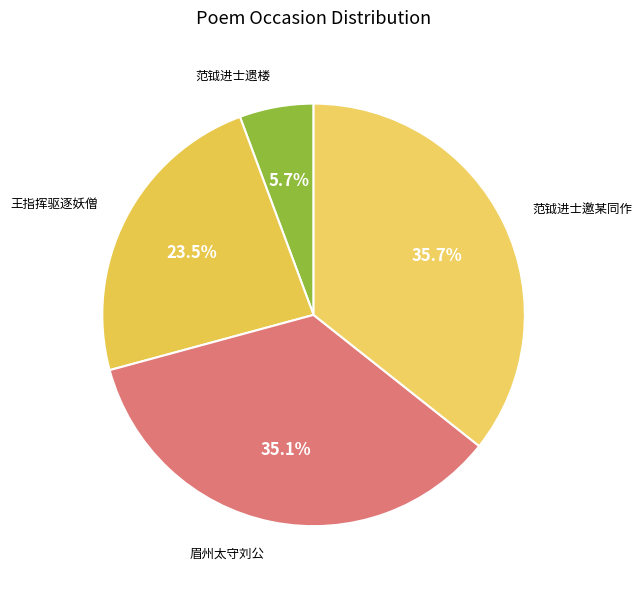

How many slices are in this pie chart?

4